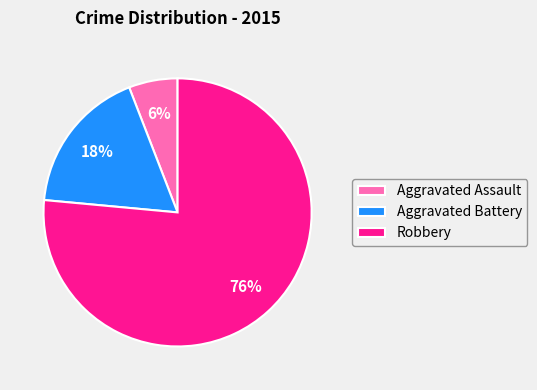

Which has a higher value, Robbery or Aggravated Assault?

Robbery